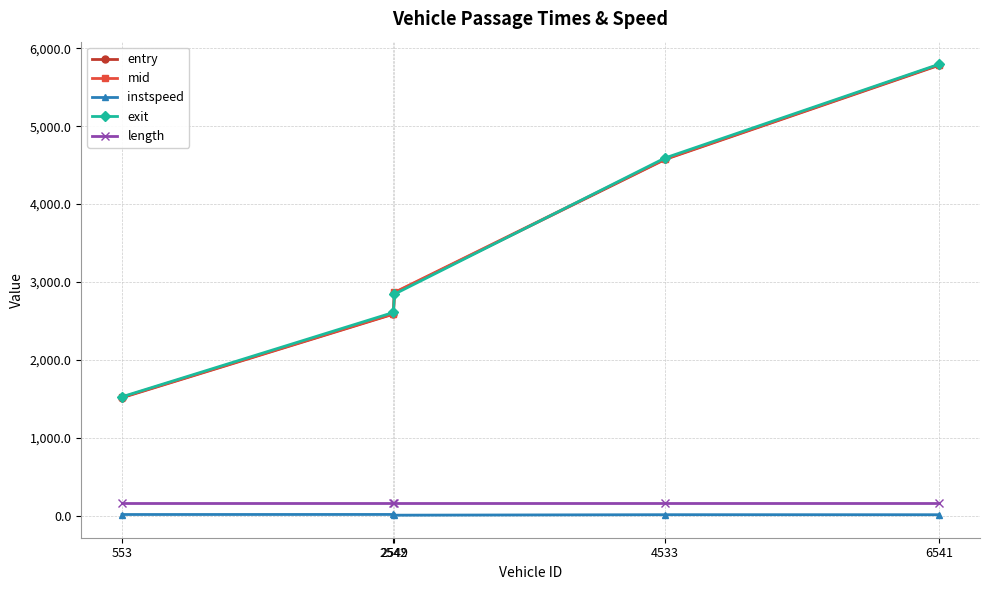

What is the minimum value shown in the chart?

5.0